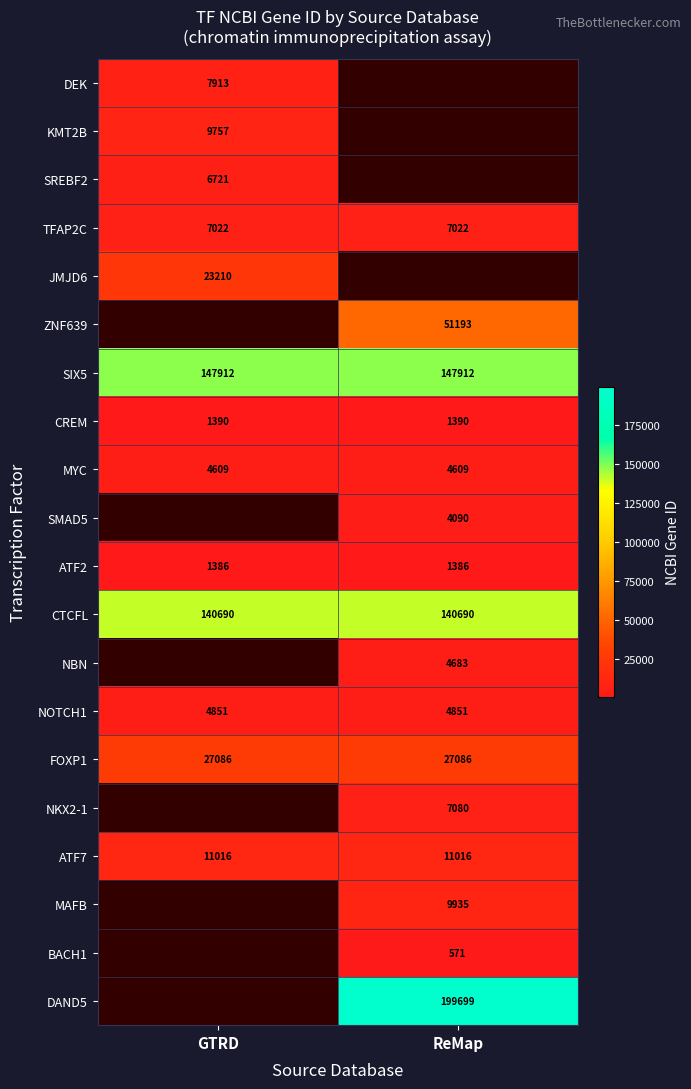

What is the average value of the TFAP2C series?

7022